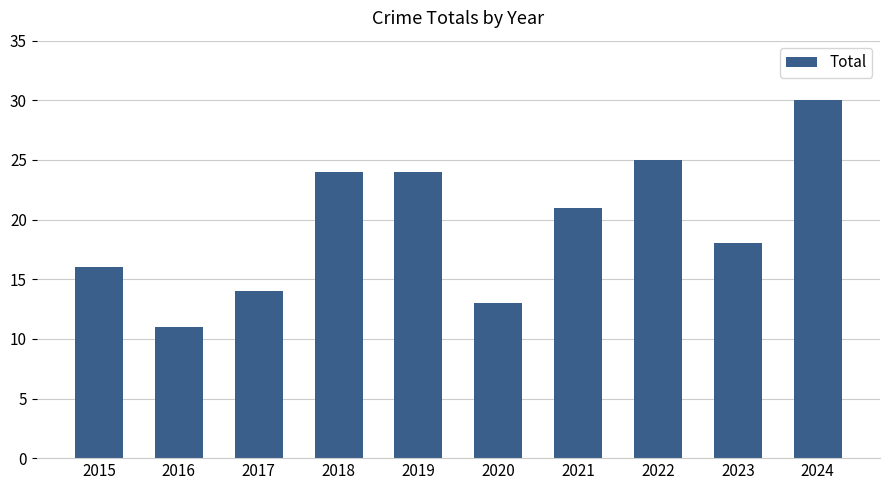

True or false: the data shows 30 at 2024.

True